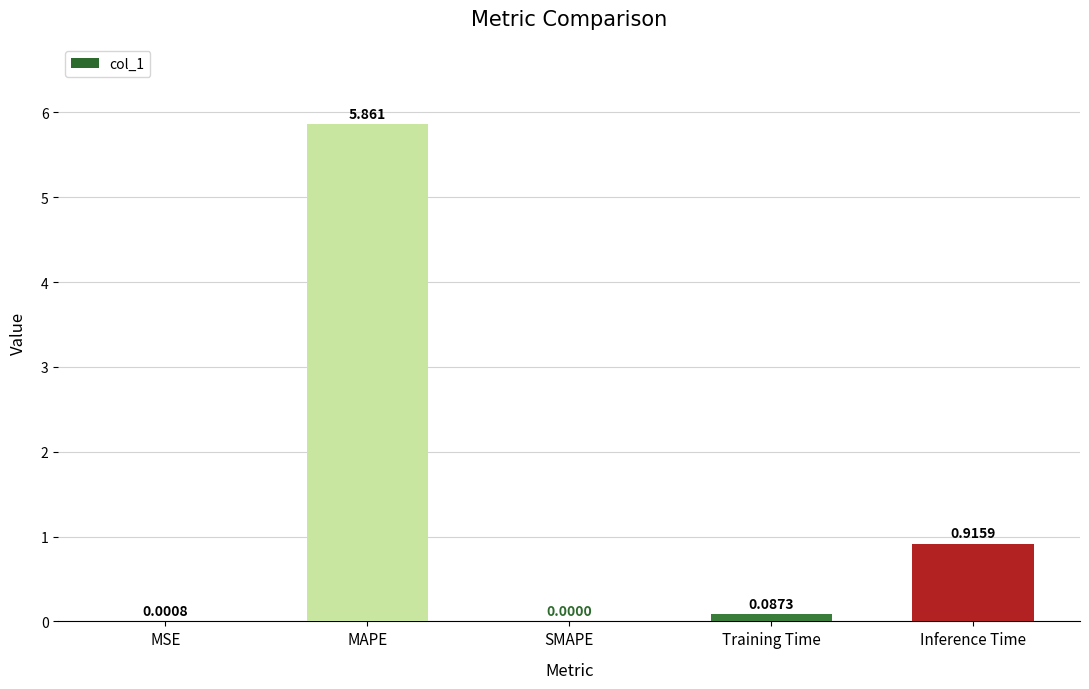

How many series are shown in this chart?

1